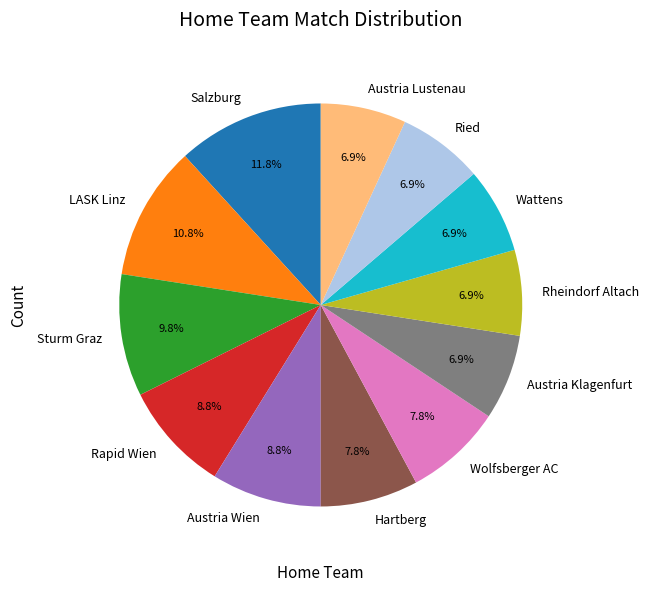

To the nearest percent, what is the average slice percentage?

8%